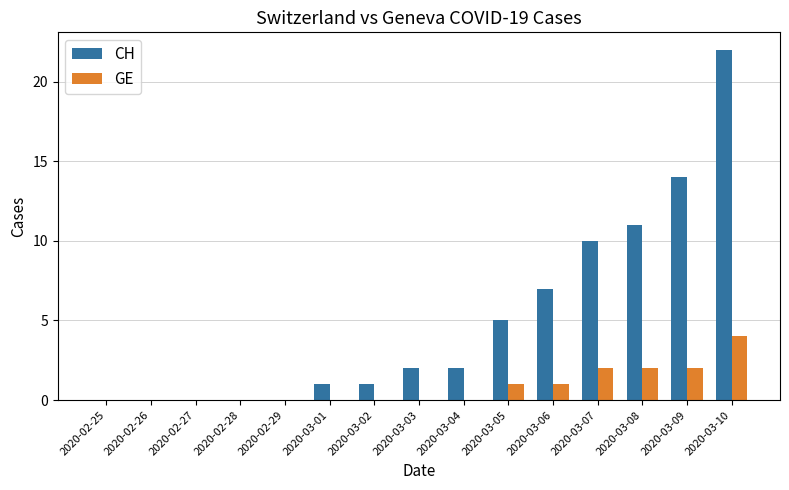

What is the sum of all GE values?

12